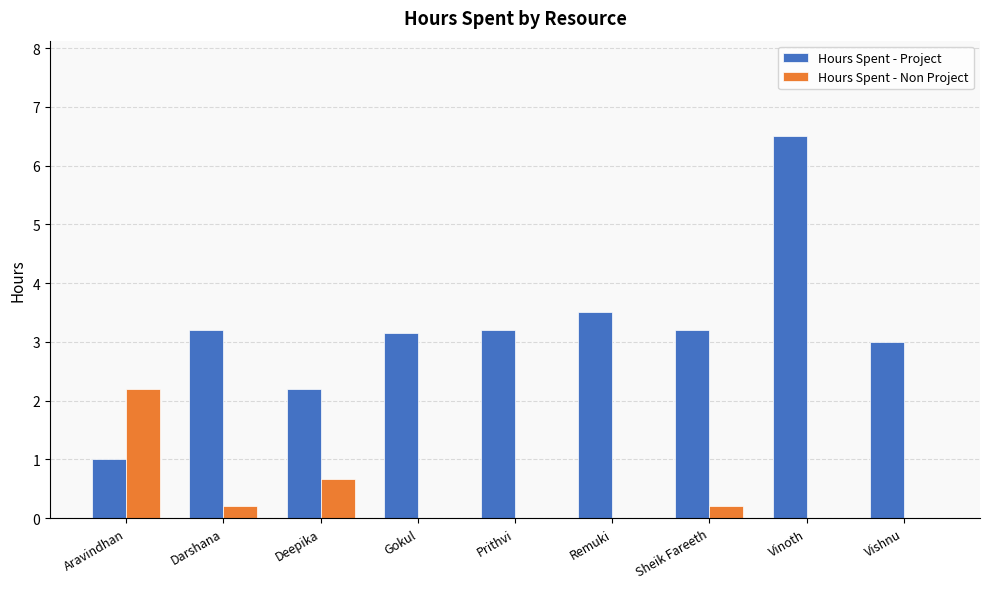

What is the approximate value of Hours Spent - Project at Aravindhan?

1.0